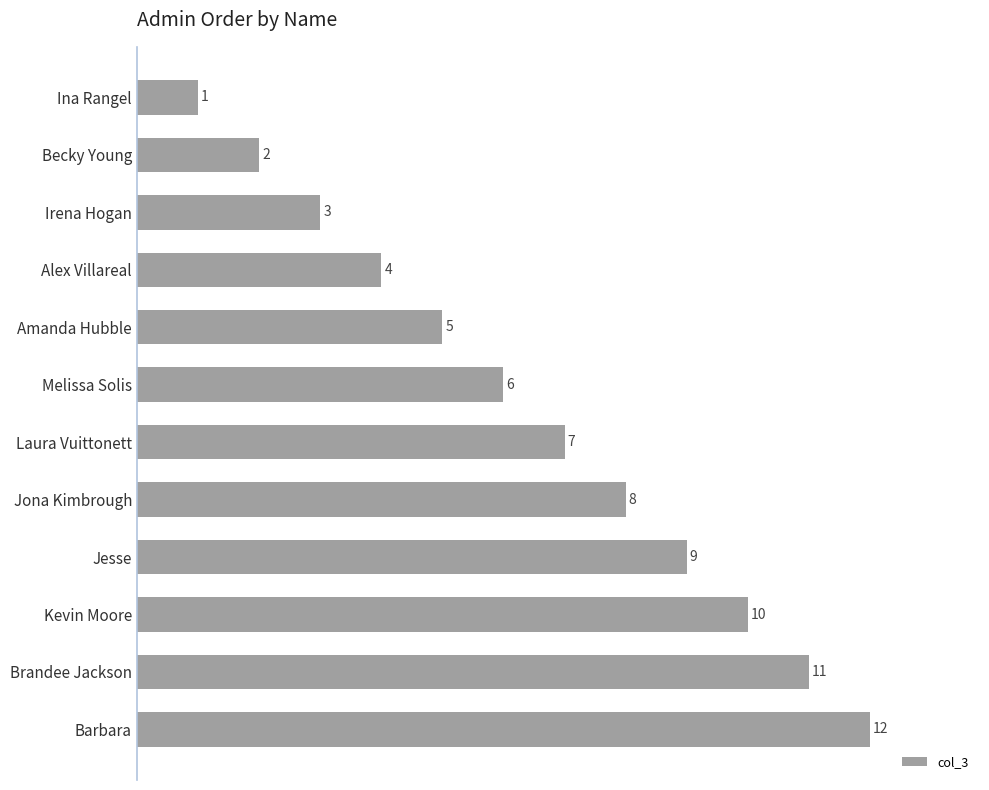

True or false: the data shows 5 at Brandee Jackson.

False